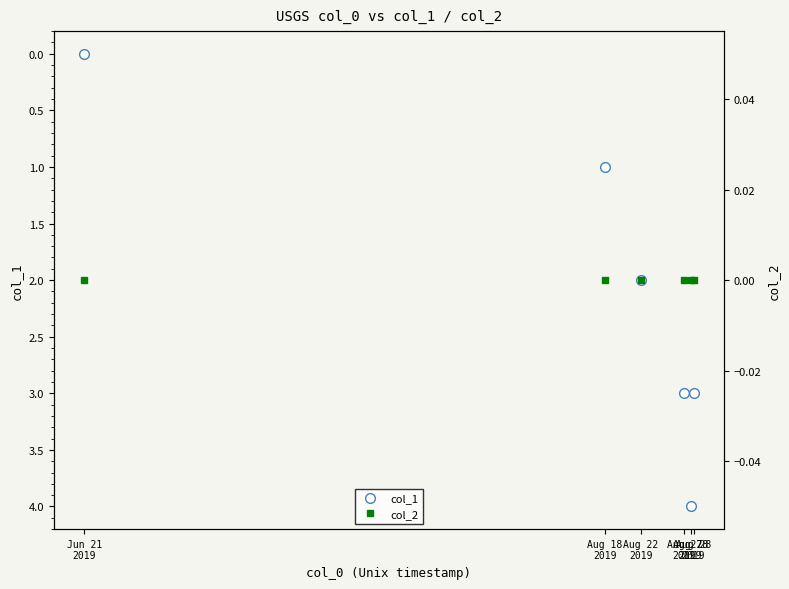

List the series in order of their peak value, highest first.

col_1, col_2